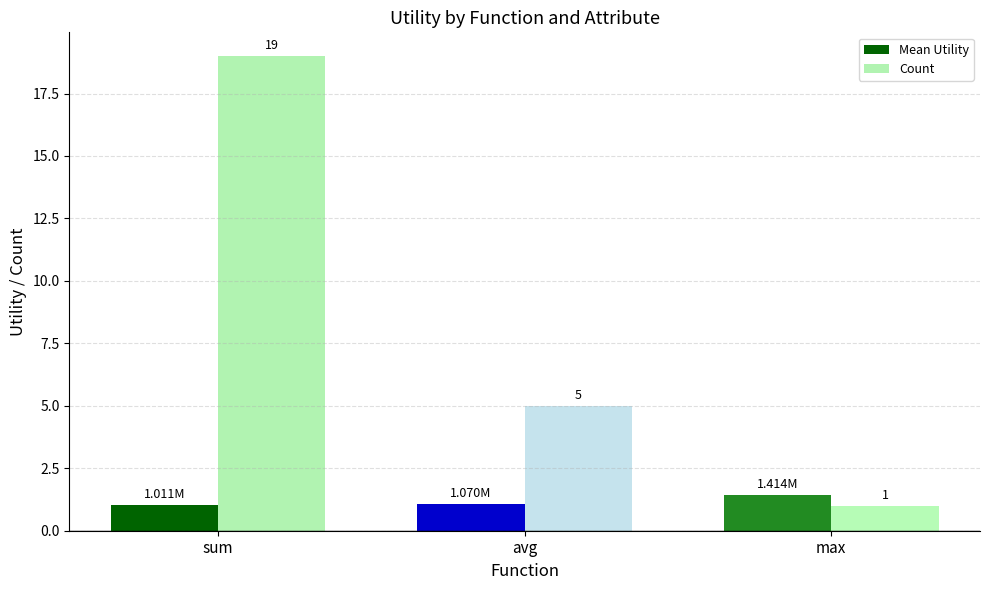

Where does the Count series first go above 5?

sum